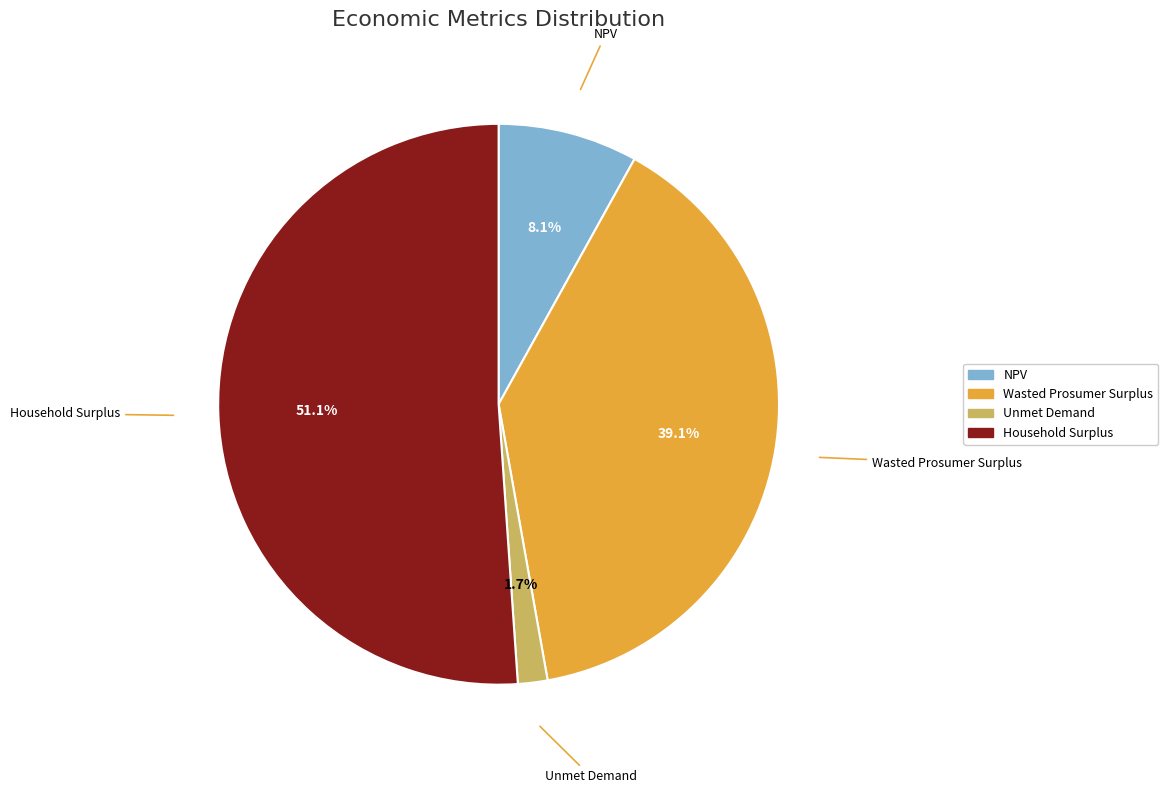

Which slice is the smallest?

Unmet Demand